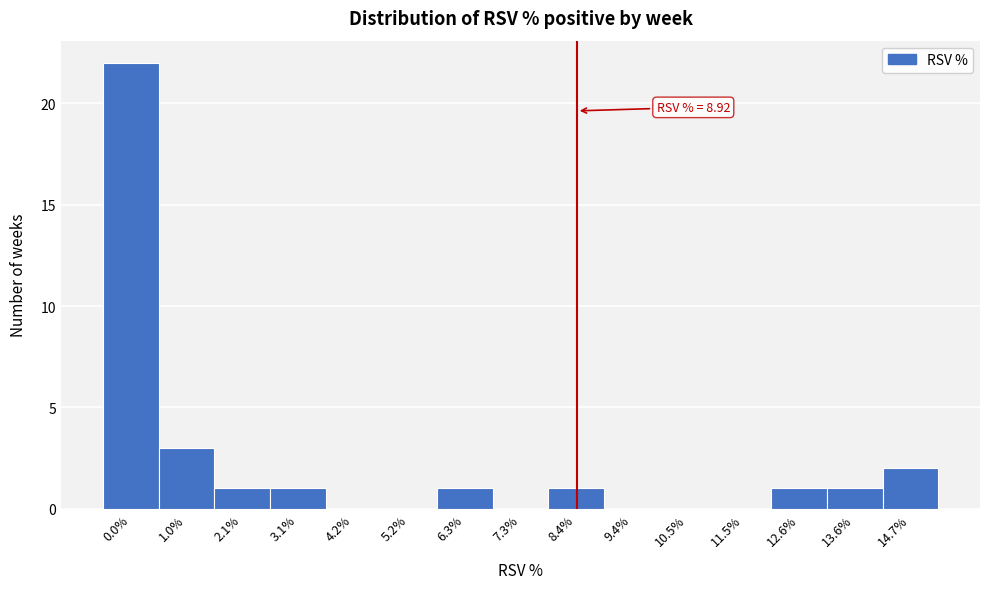

Reading left to right, extract all data points from this chart.

0.0%=22	1.0%=3	2.1%=1	3.1%=1	4.2%=0	5.2%=0	6.3%=1	7.3%=0	8.4%=1	9.4%=0	10.5%=0	11.5%=0	12.6%=1	13.6%=1	14.7%=2